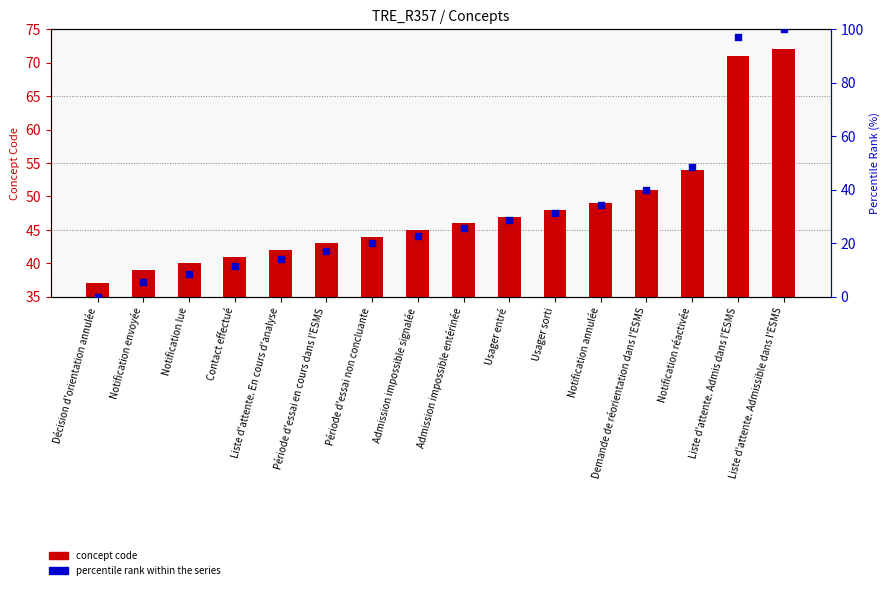

What are all the series names shown in the legend?

concept code, percentile rank within the series